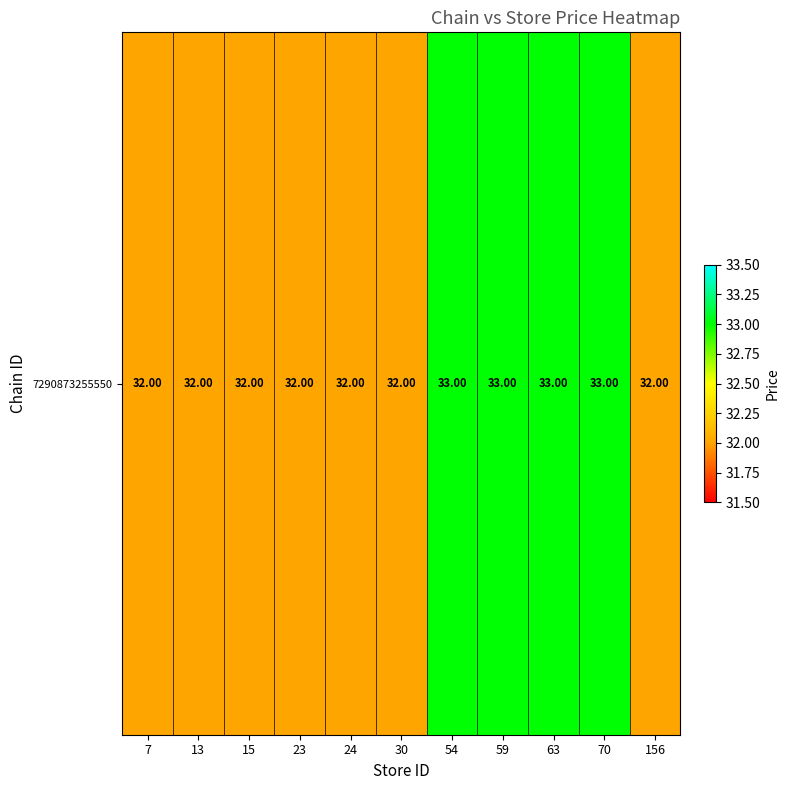

Reading left to right, what are all the values shown in this chart?

7=32	13=32	15=32	23=32	24=32	30=32	54=33	59=33	63=33	70=33	156=32